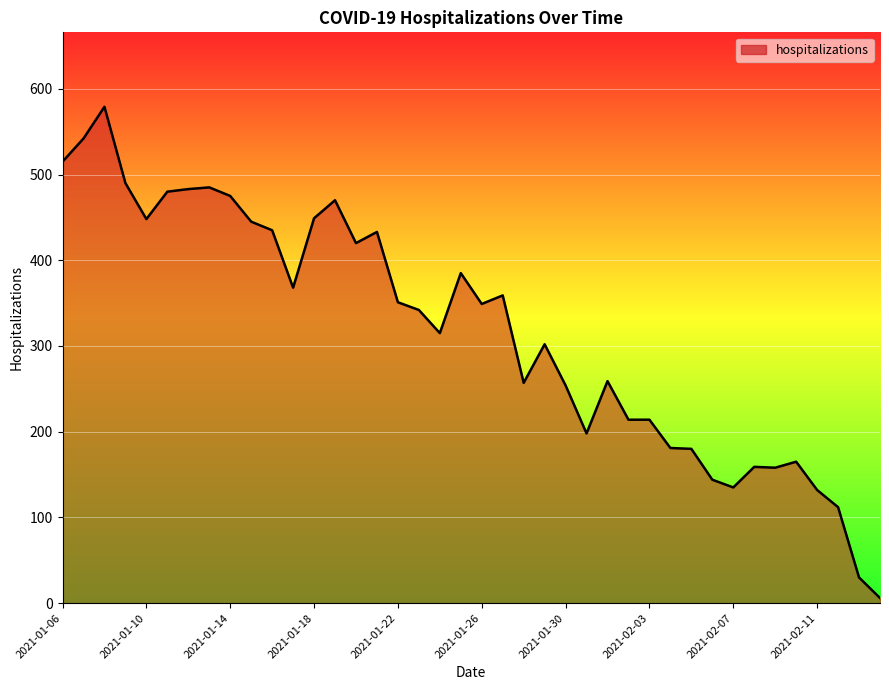

What is the greatest value displayed?

579